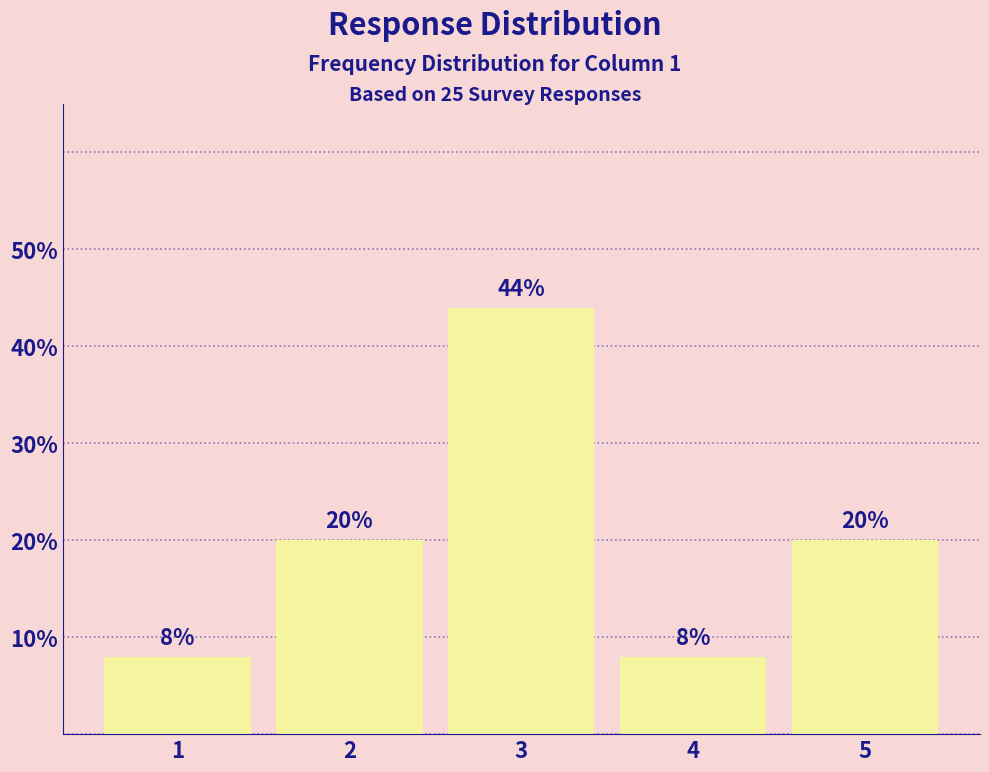

Reading left to right, transcribe all the data shown in this chart.

1=8	2=20	3=44	4=8	5=20